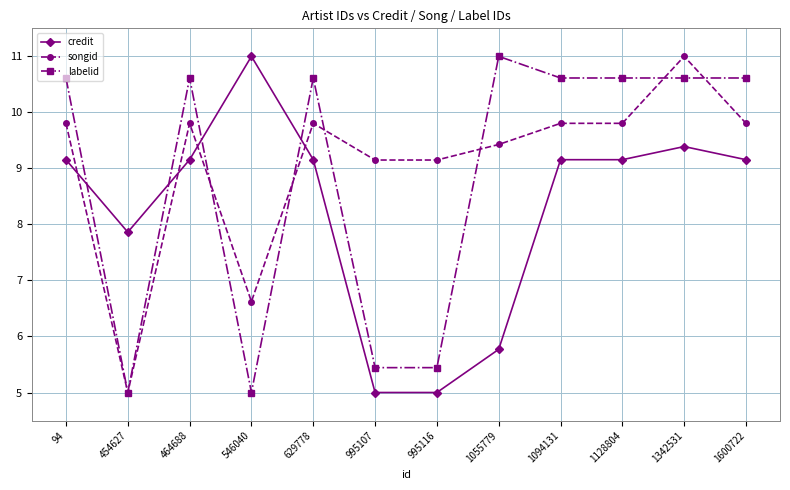

Reading left to right, list all the values displayed in this chart.

credit: 9.2	7.9	9.2	11.0	9.2	5.0	5.0	5.8	9.2	9.2	9.4	9.2
songid: 9.8	5.0	9.8	6.6	9.8	9.1	9.1	9.4	9.8	9.8	11.0	9.8
labelid: 10.6	5.0	10.6	5.0	10.6	5.4	5.4	11.0	10.6	10.6	10.6	10.6